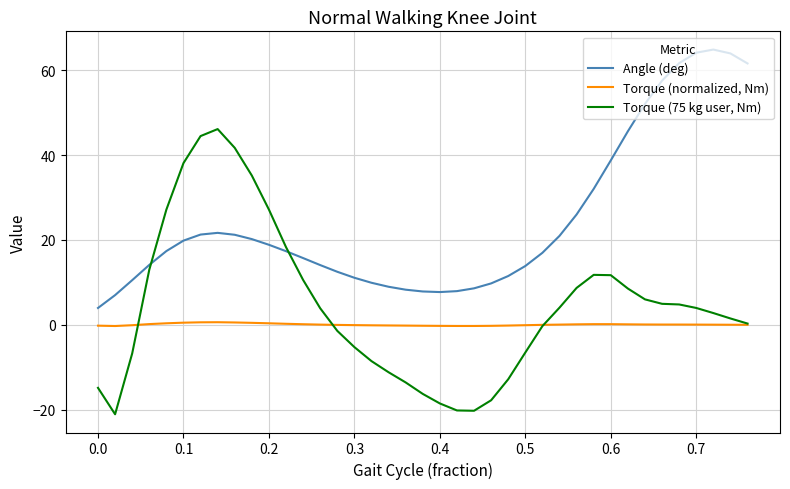

Rank the series by their average value, from highest to lowest.

Angle (deg), Torque (75 kg user, Nm), Torque (normalized, Nm)